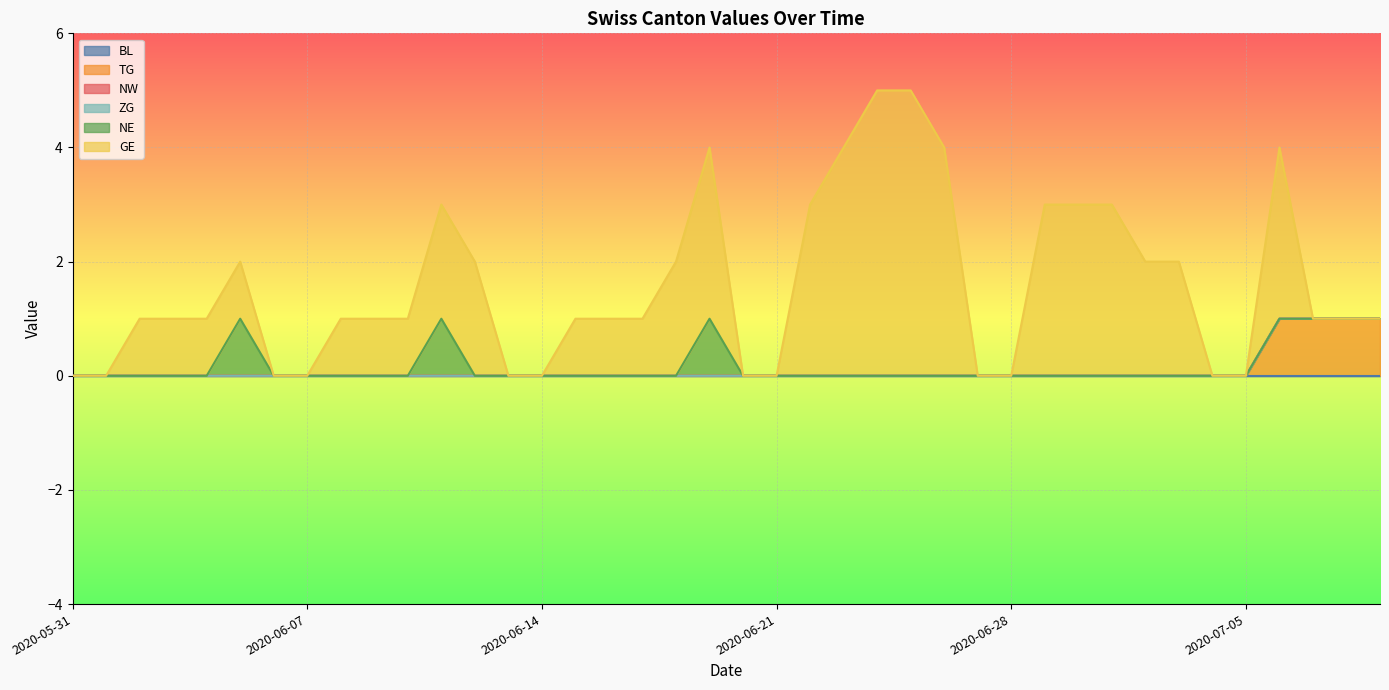

At which label does GE reach its peak?

2020-06-24